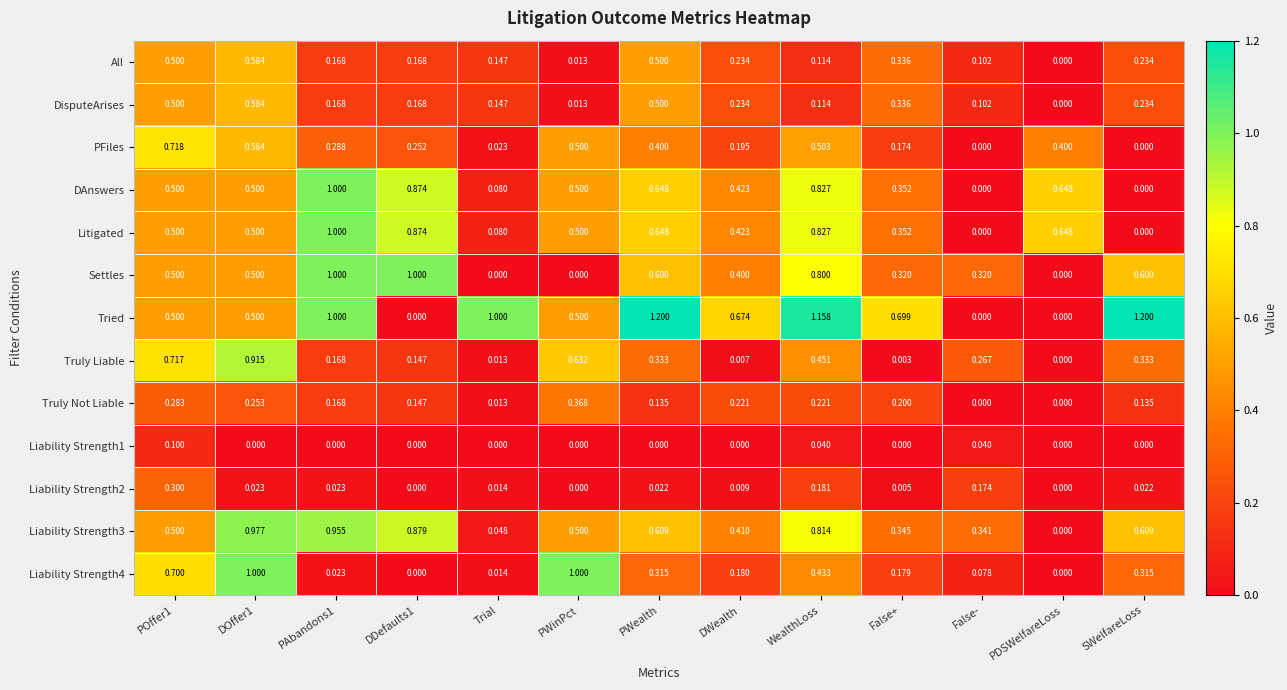

How many distinct data groups are displayed?

13